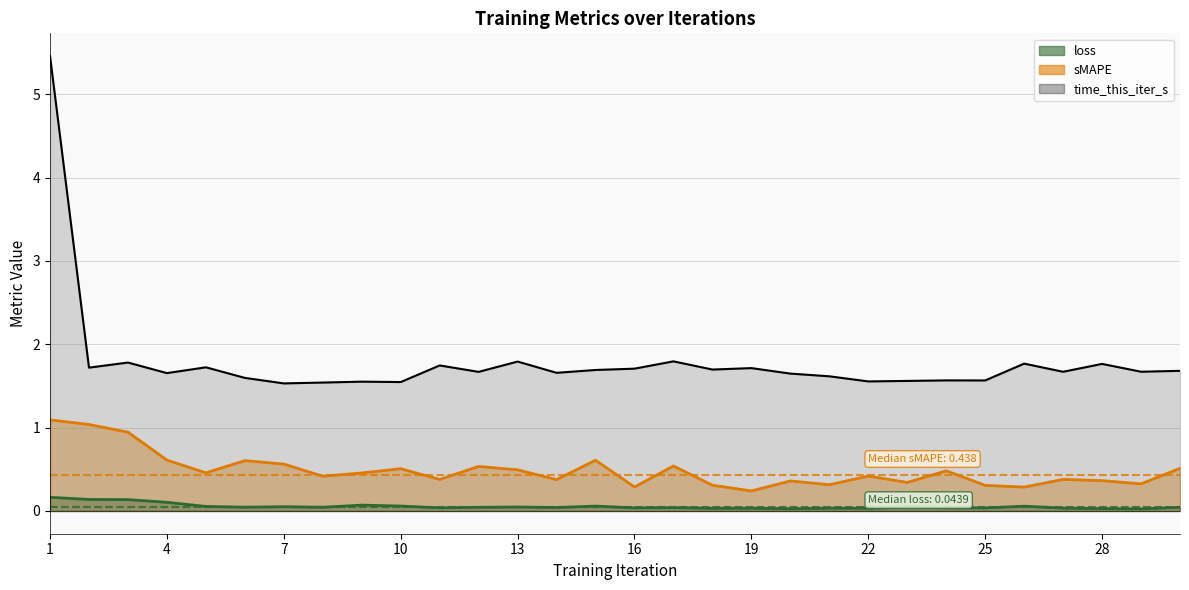

What are all the series names shown in the legend?

loss, sMAPE, time_this_iter_s